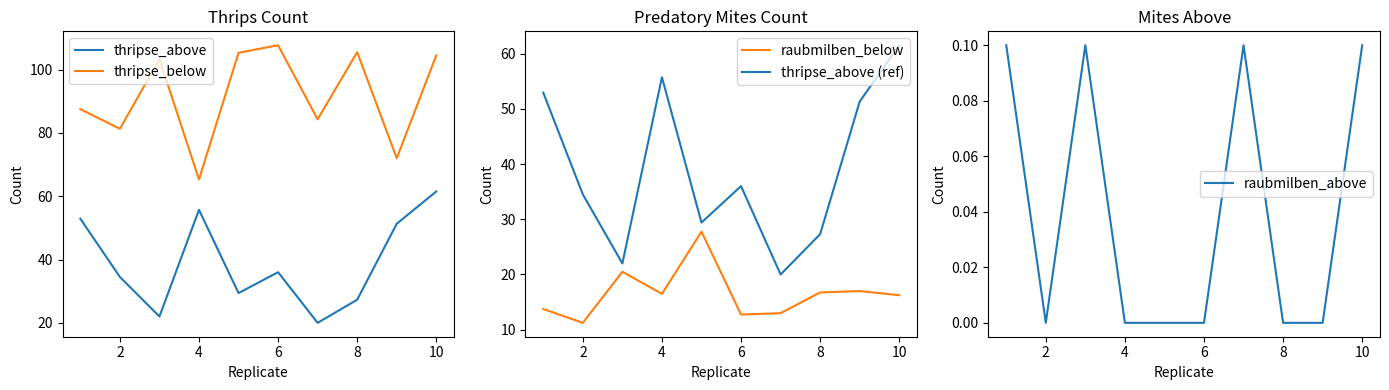

Which series has the widest spread of values?

thripse_below